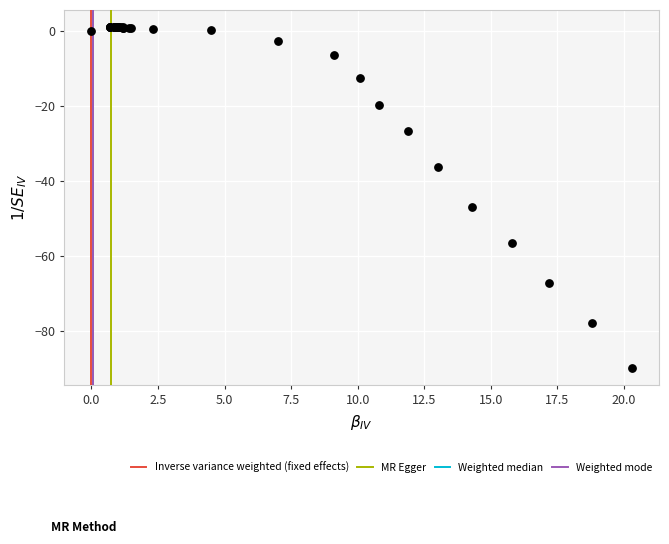

What Y value in the scatter plot is closest to -44?

-46.9